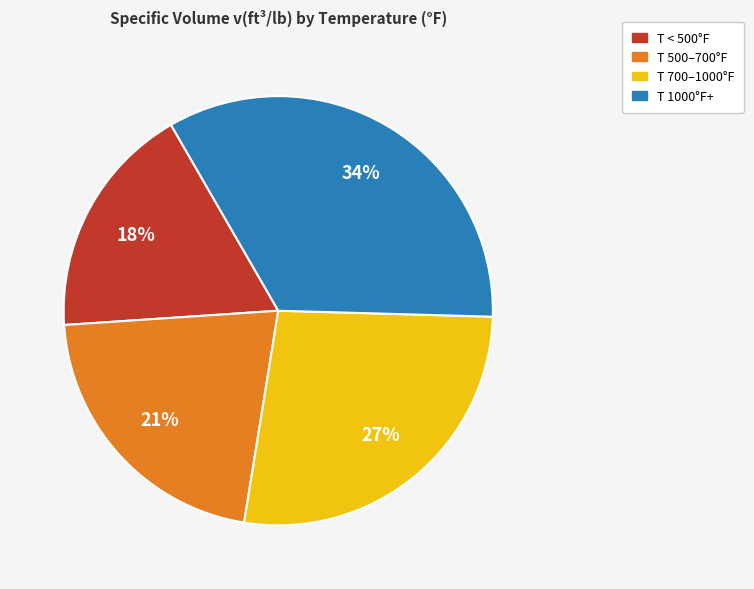

To the nearest percent, what is the average slice percentage?

25%